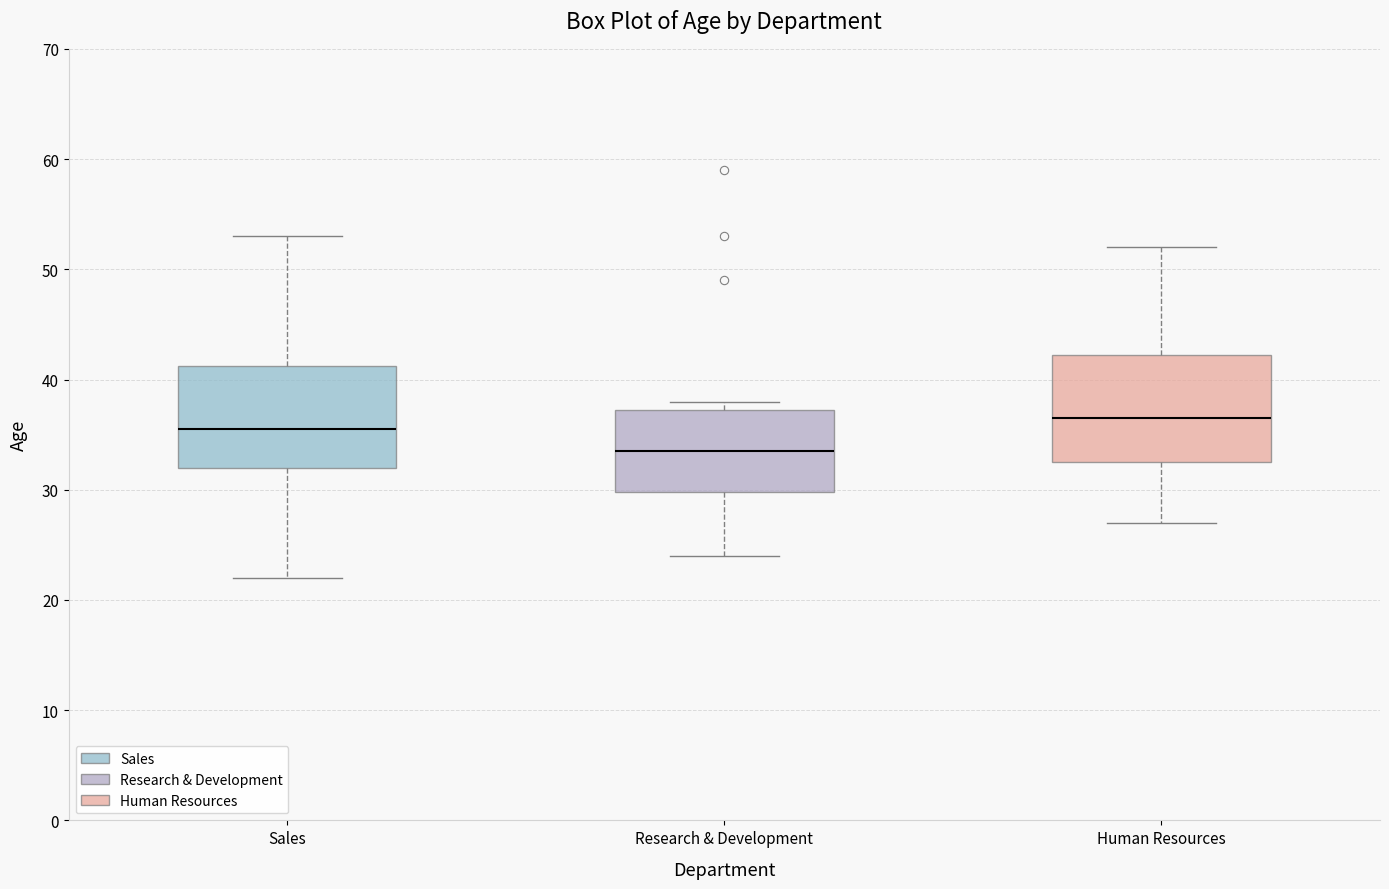

Which box has the highest median line?

Human Resources